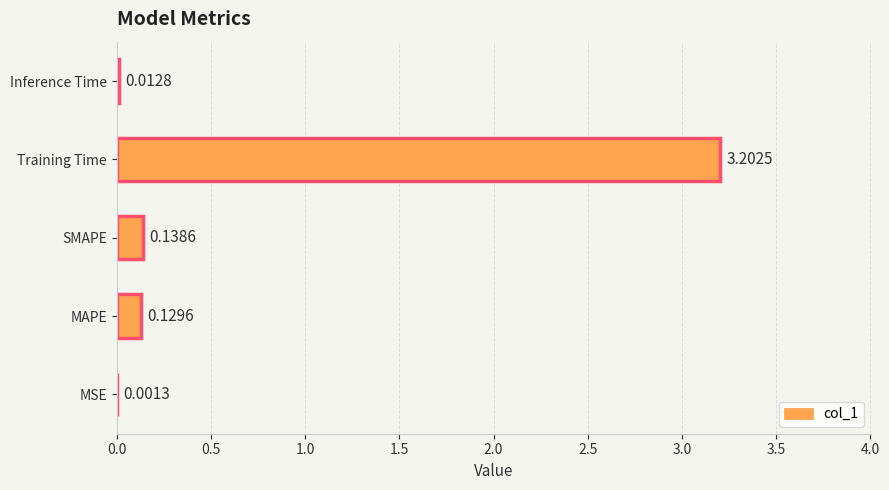

Does the chart contain stacked bars?

No